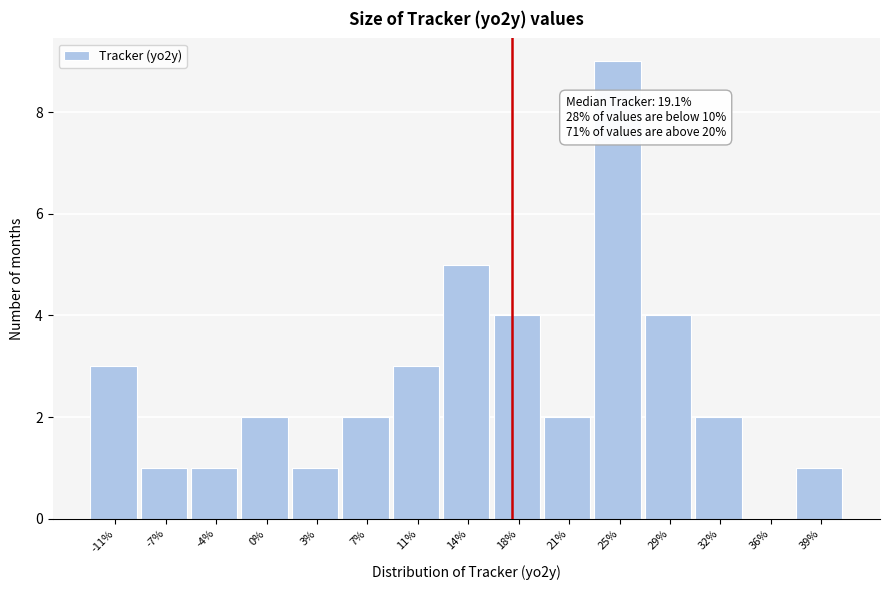

Reading right to left, list all the values displayed in this chart.

39%=1	36%=0	32%=2	29%=4	25%=9	21%=2	18%=4	14%=5	11%=3	7%=2	3%=1	0%=2	-4%=1	-7%=1	-11%=3